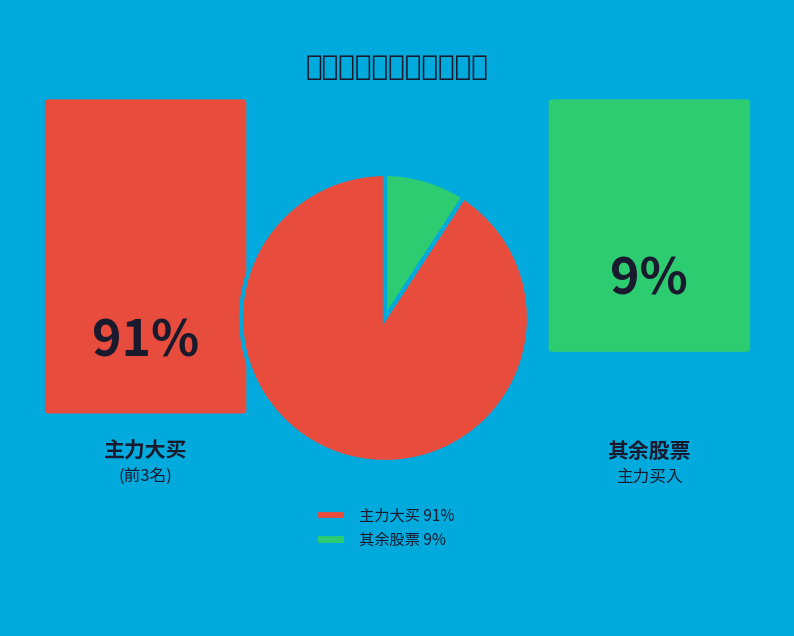

Does 主力大买 91% account for over 50% of the chart?

Yes